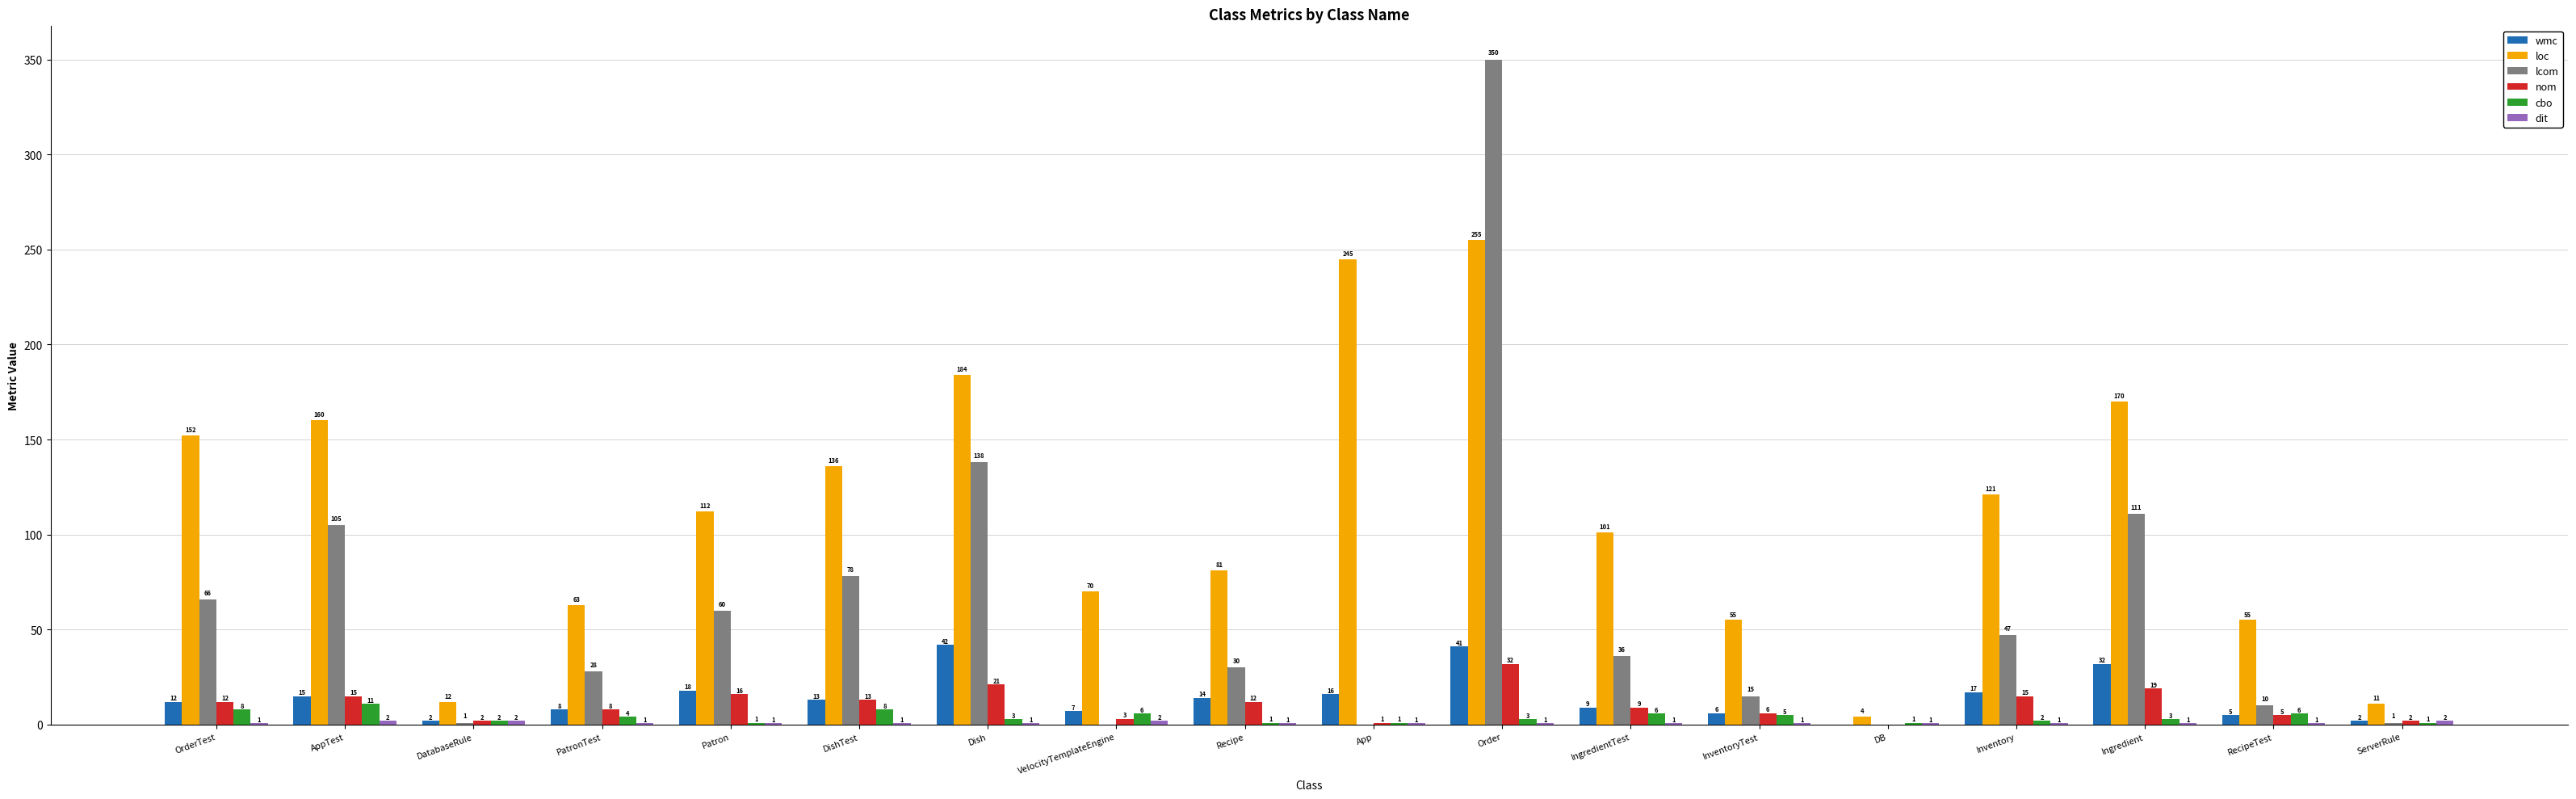

The wmc series shows 5 at RecipeTest. True or false?

True